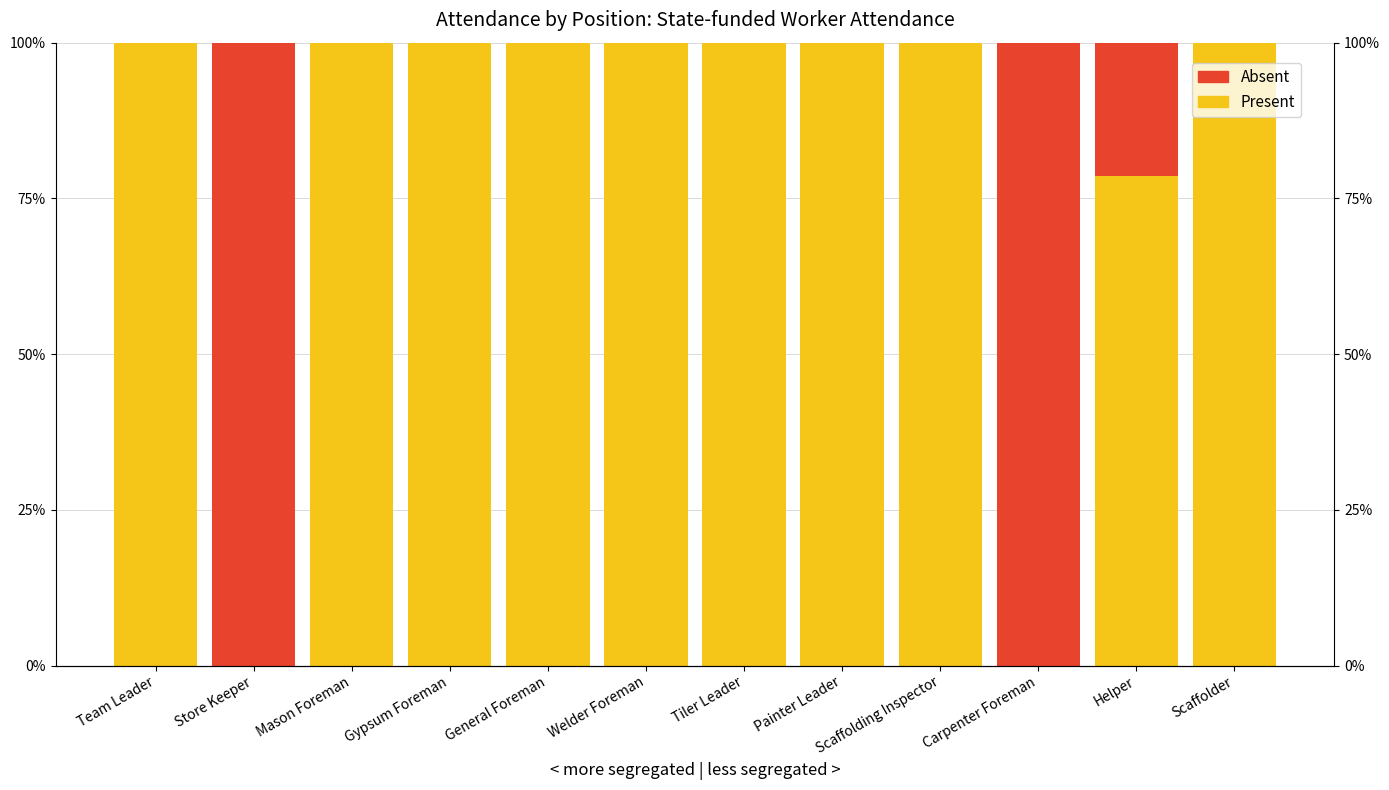

Rank the series by their maximum value, from lowest to highest.

Present, Absent